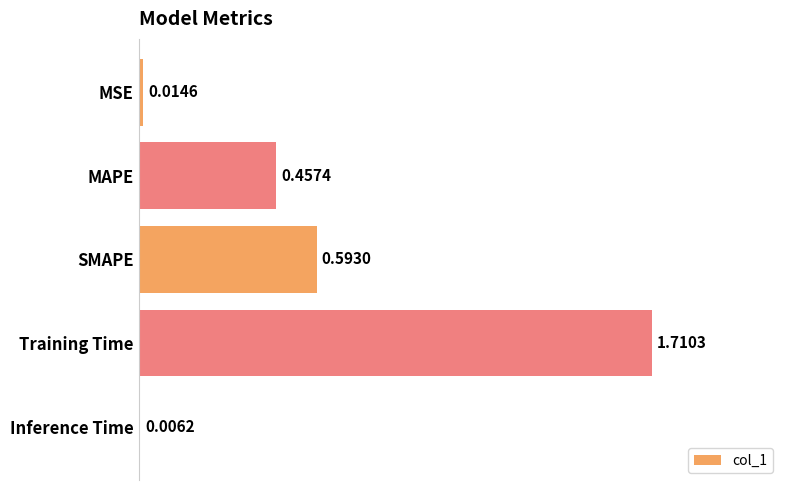

Are the bars horizontal?

Yes